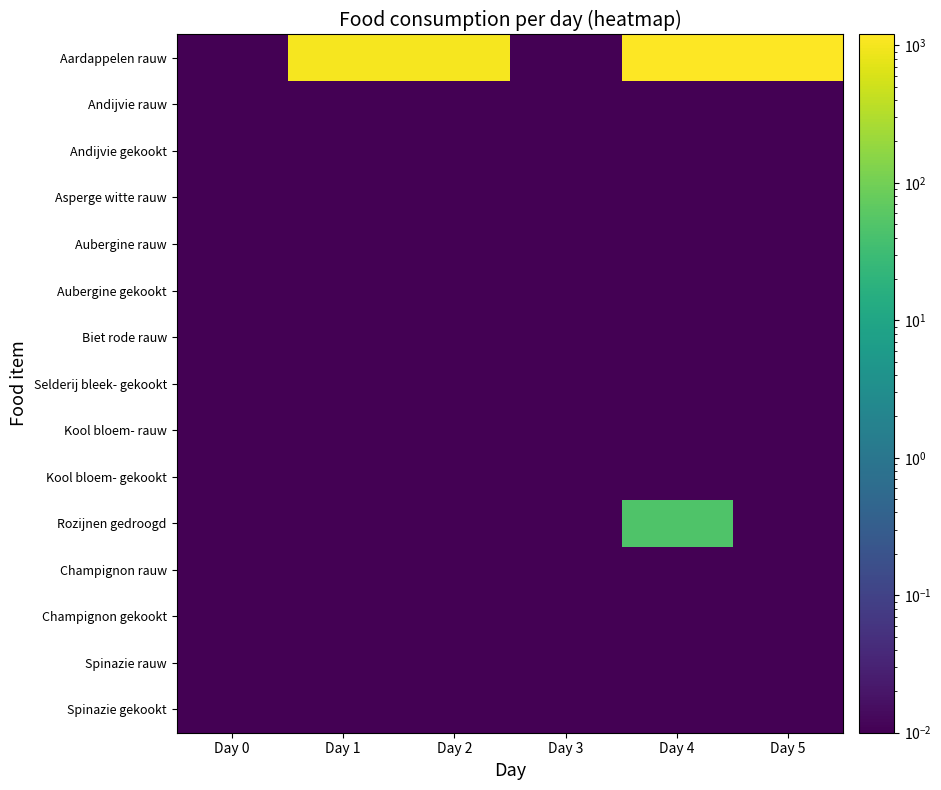

At which category is the sum across all series the highest?

Day 4